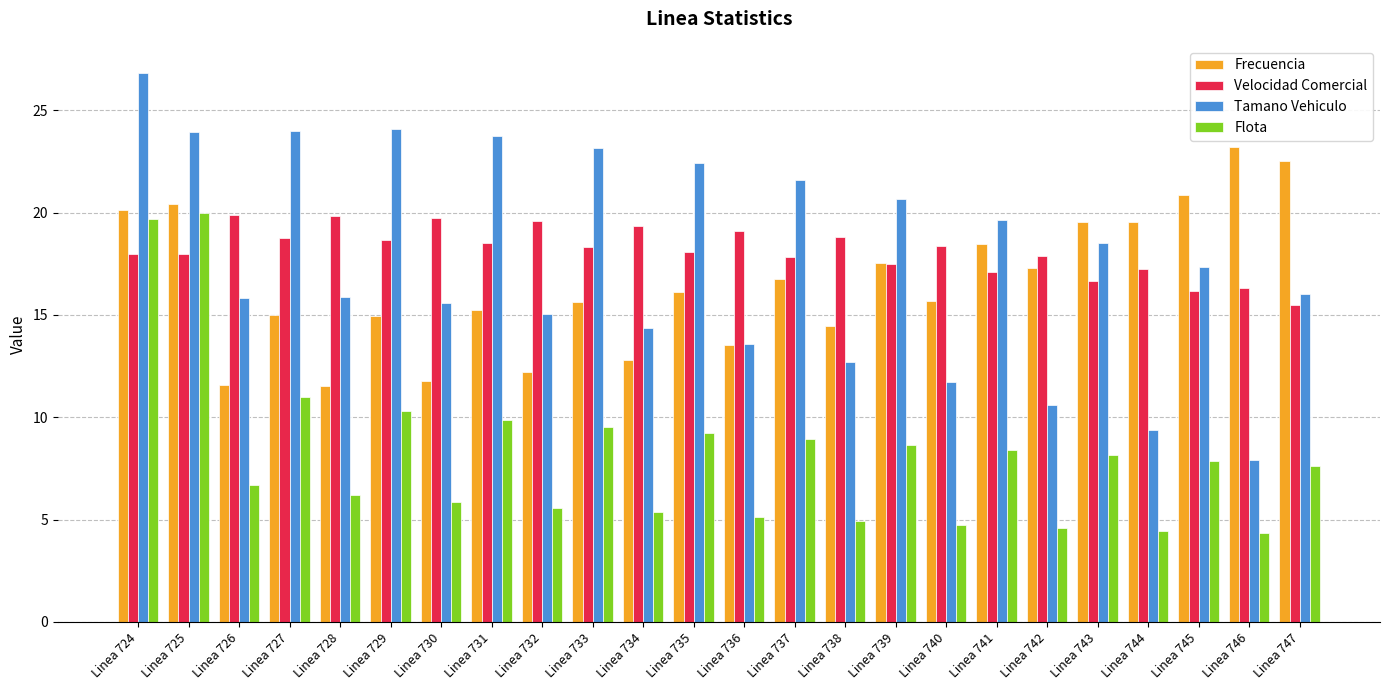

What is the difference between the second highest and minimum values in the Frecuencia series?

11.0